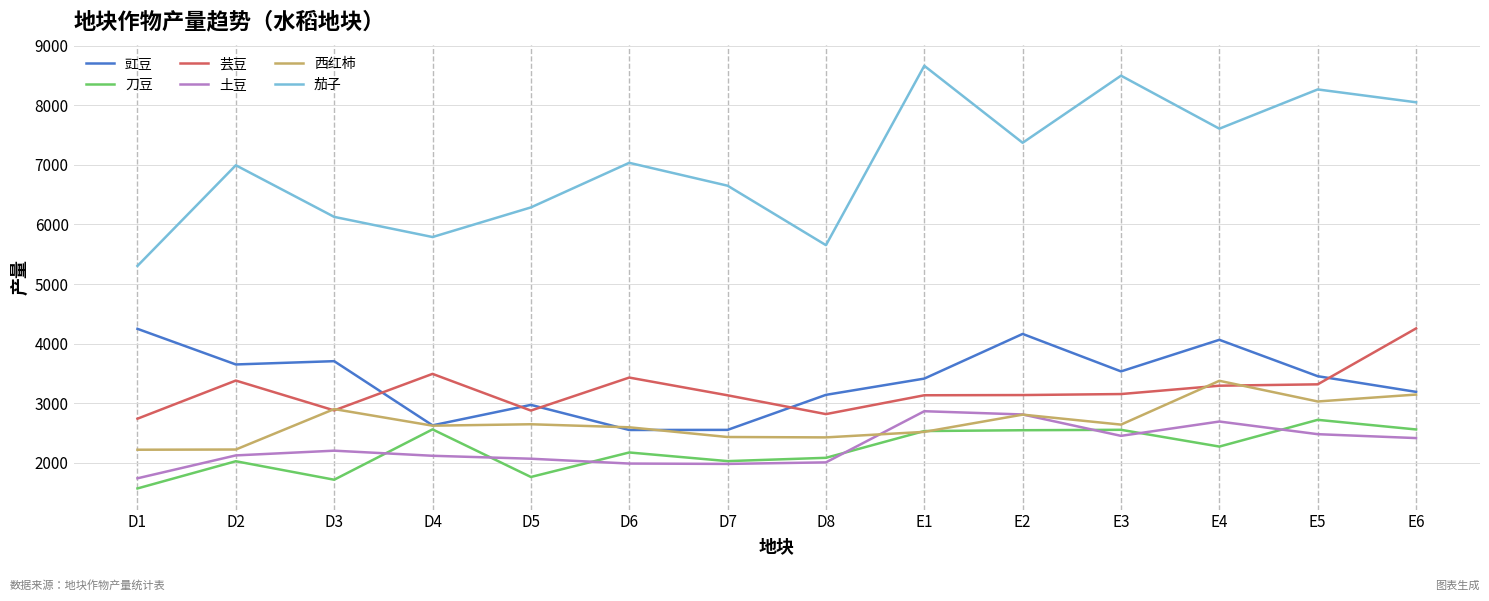

What is the lowest value of the 西红柿 series?

2221.2